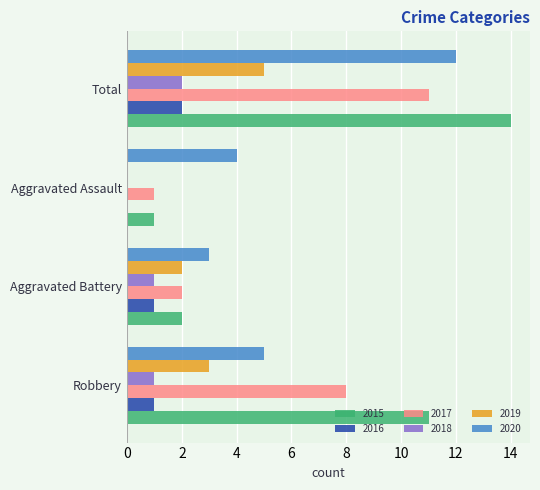

Between Aggravated Assault and Total, which series saw the biggest shift?

2015